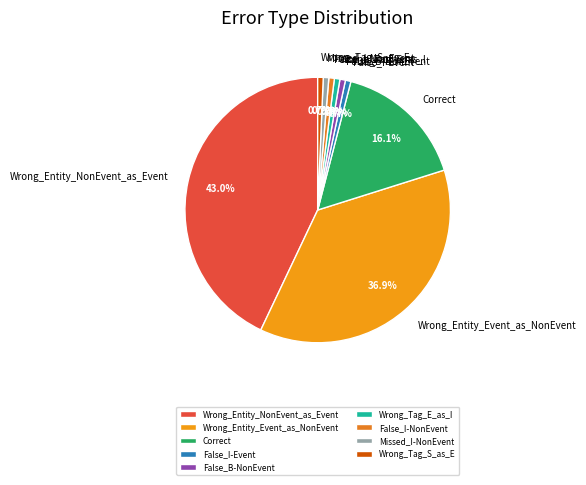

To the nearest percent, what is the difference between the largest and smallest slice percentages?

42%